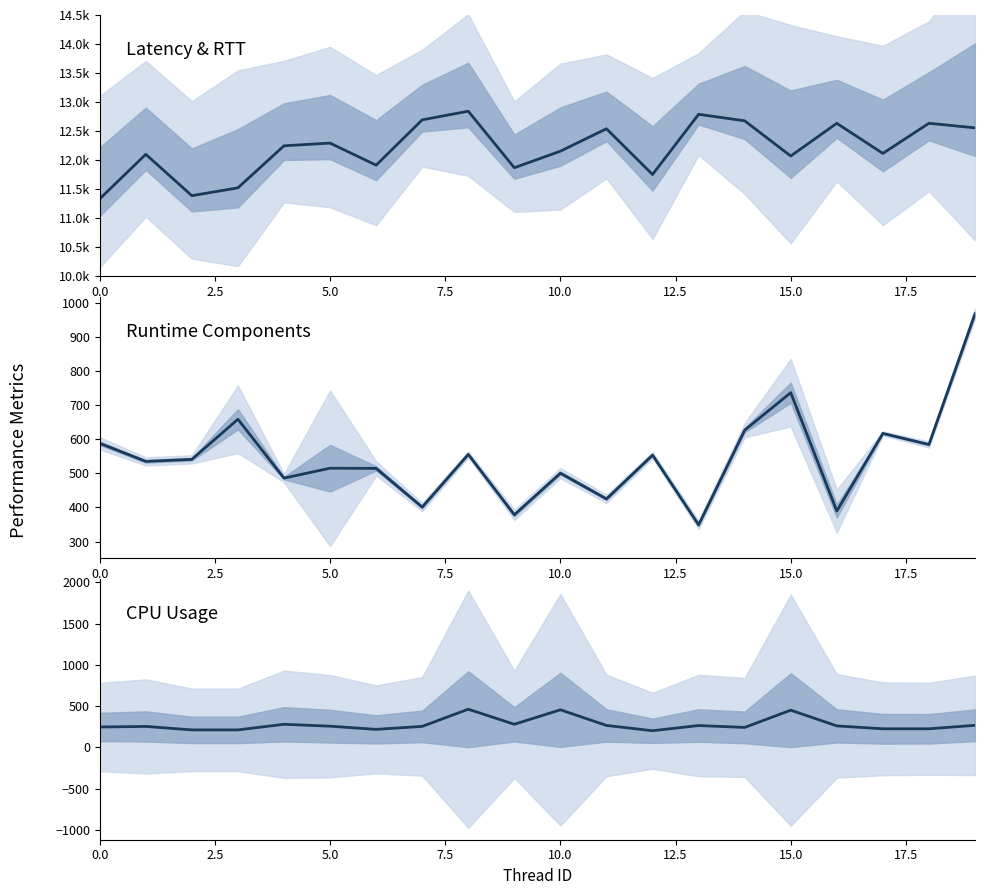

List the series in order of their peak value, lowest first.

cpuUsr, runtime, latency